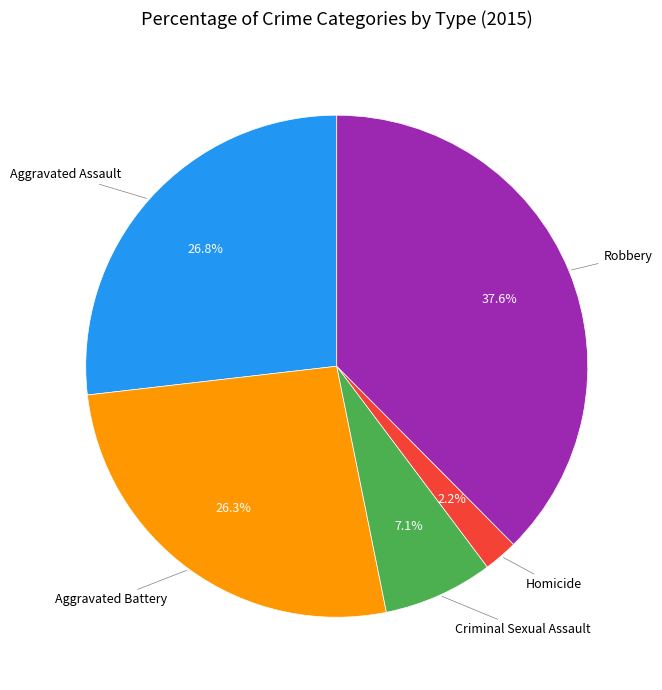

Is there any slice that represents more than half of the pie?

No